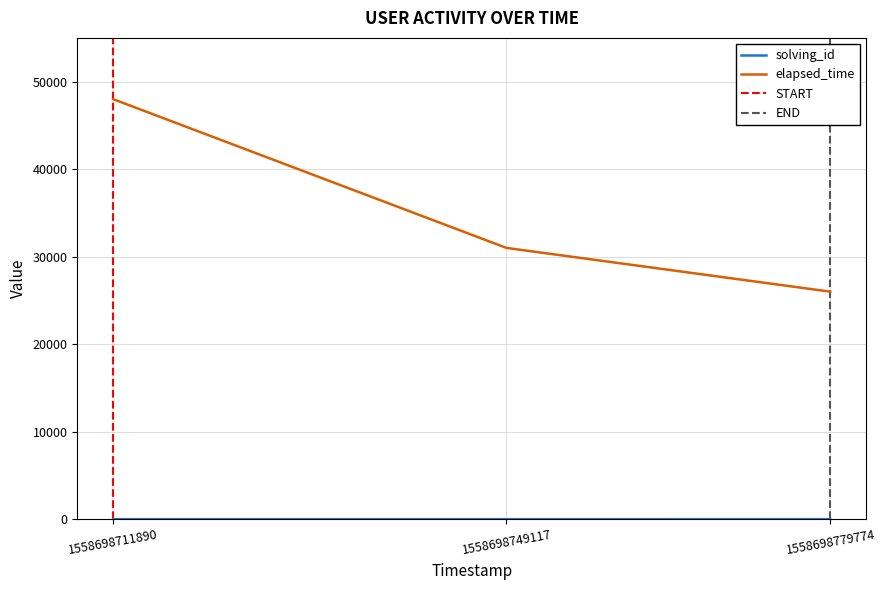

At which label does elapsed_time first exceed 31000?

1558698711890